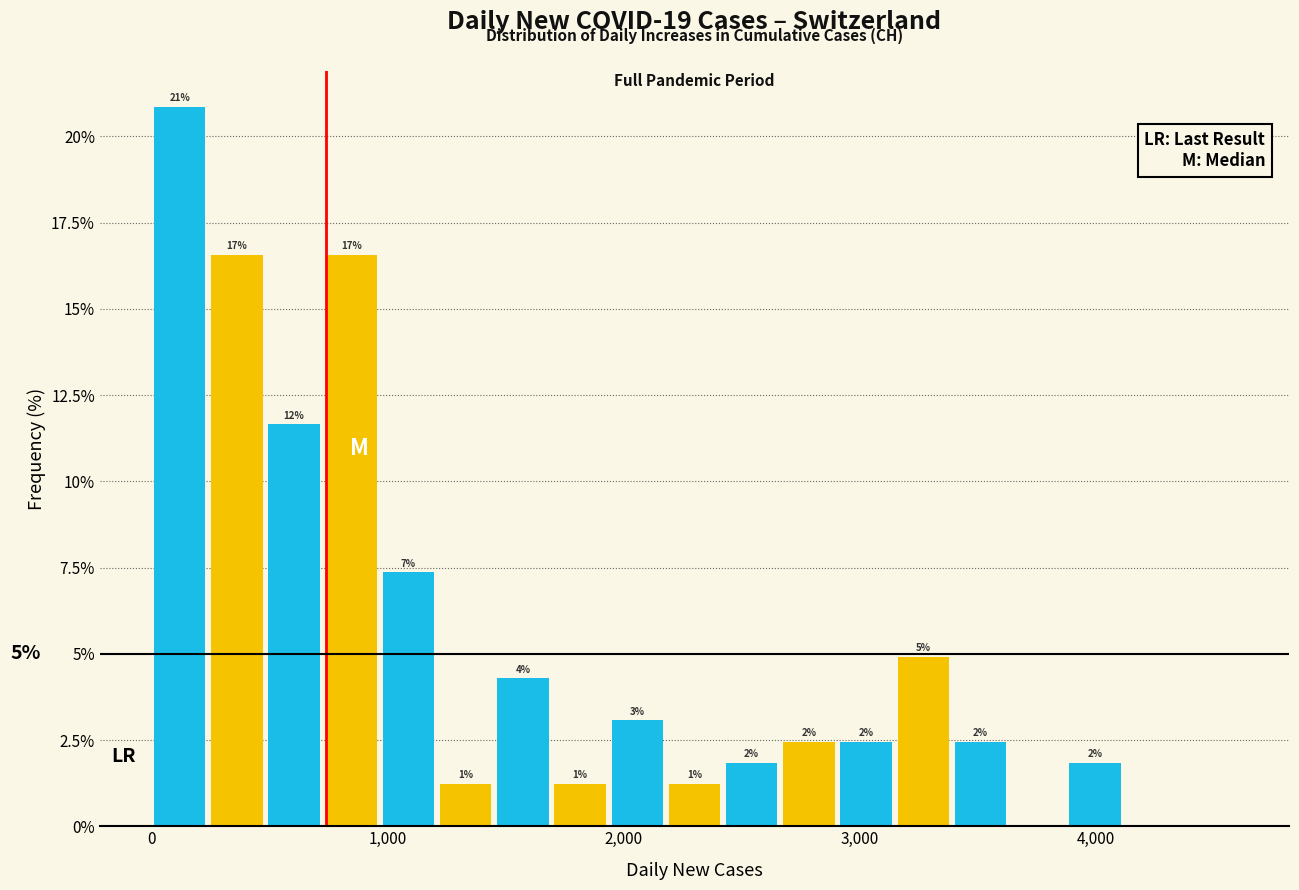

Around what value on the x-axis is the tallest bar? Give the approximate position of its centre, as read against the axis.

100